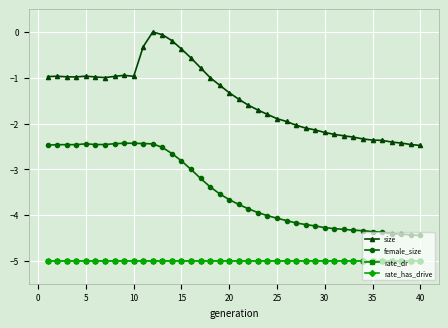

How many lines are shown in the chart?

4